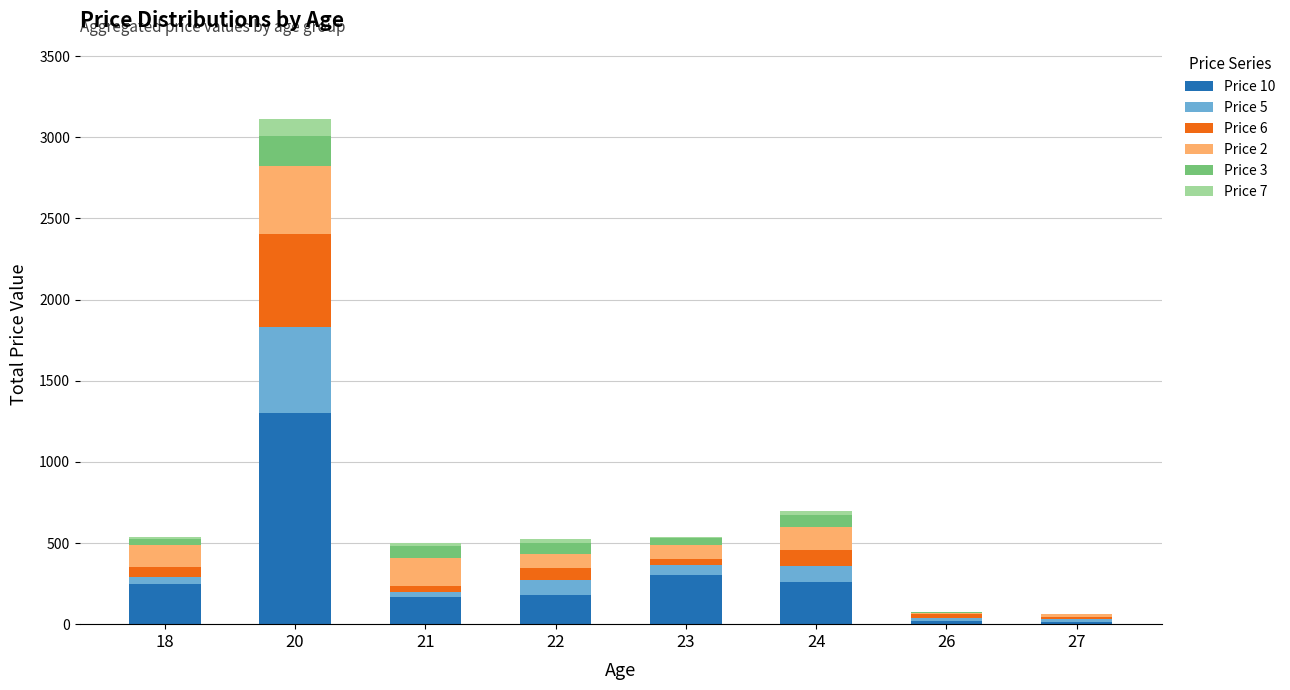

At which category is the sum across all series the highest?

20